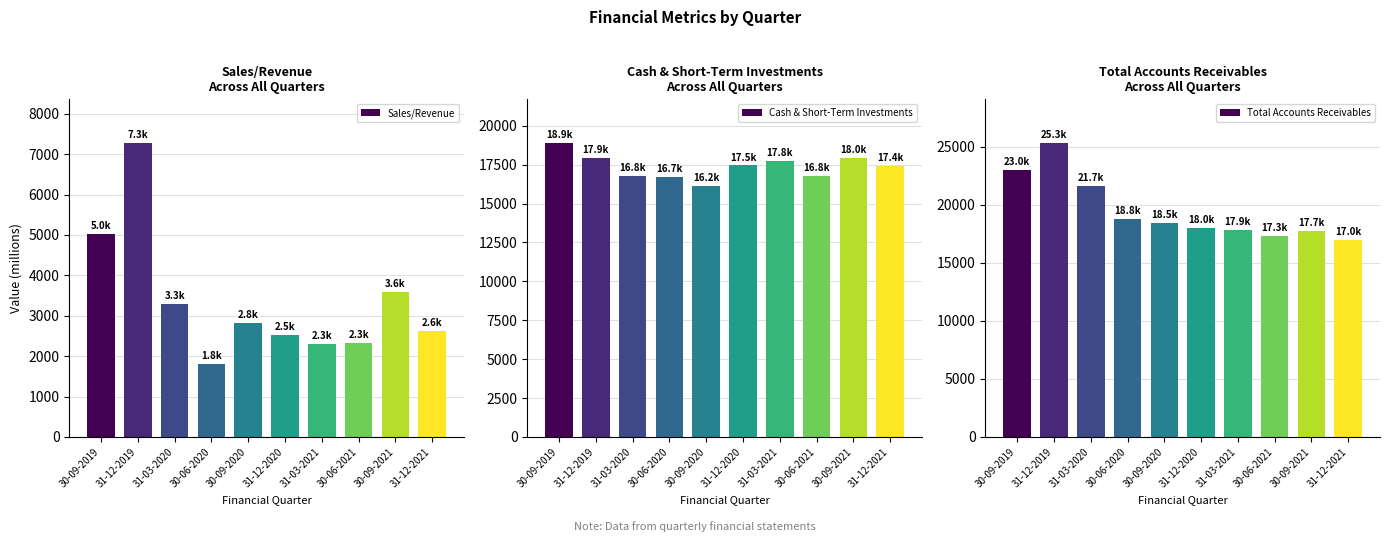

At which category is the sum across all series the highest?

31-12-2019